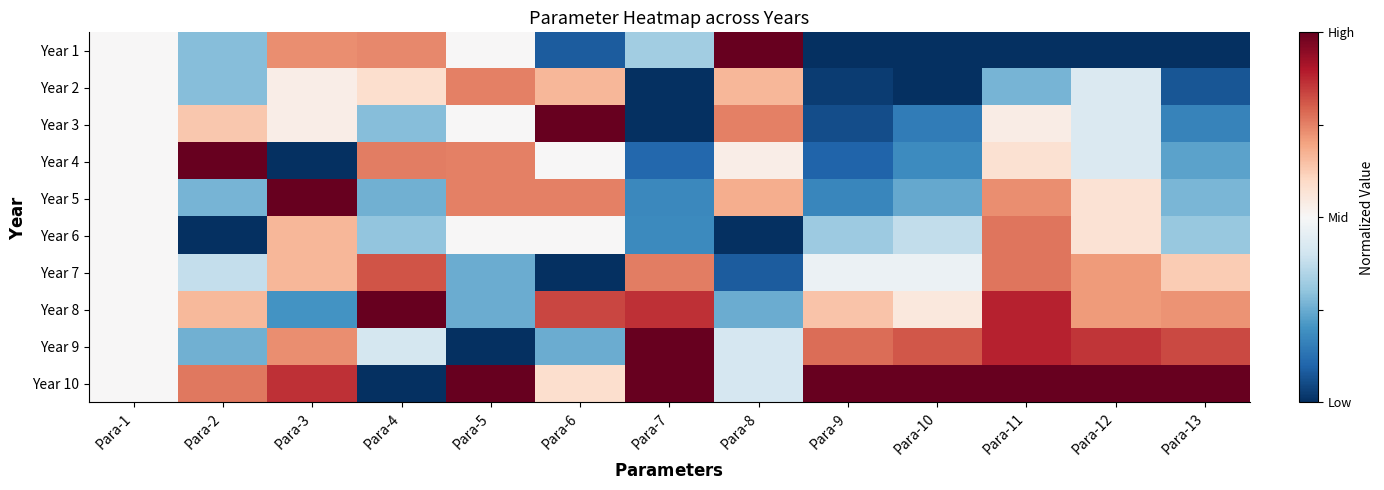

Reading left to right, extract all data points from this chart.

Year 1: Para-1=0.5	Para-2=0.3	Para-3=0.7	Para-4=0.7	Para-5=0.5	Para-6=0.1	Para-7=0.3	Para-8=1.0	Para-9=0.0	Para-10=0.0	Para-11=0.0	Para-12=0.0	Para-13=0.0
Year 2: Para-1=0.5	Para-2=0.3	Para-3=0.5	Para-4=0.6	Para-5=0.8	Para-6=0.7	Para-7=0.0	Para-8=0.7	Para-9=0.0	Para-10=0.0	Para-11=0.3	Para-12=0.4	Para-13=0.1
Year 3: Para-1=0.5	Para-2=0.6	Para-3=0.5	Para-4=0.3	Para-5=0.5	Para-6=1.0	Para-7=0.0	Para-8=0.8	Para-9=0.1	Para-10=0.1	Para-11=0.5	Para-12=0.4	Para-13=0.2
Year 4: Para-1=0.5	Para-2=1.0	Para-3=0.0	Para-4=0.8	Para-5=0.8	Para-6=0.5	Para-7=0.1	Para-8=0.5	Para-9=0.1	Para-10=0.2	Para-11=0.6	Para-12=0.4	Para-13=0.2
Year 5: Para-1=0.5	Para-2=0.3	Para-3=1.0	Para-4=0.3	Para-5=0.8	Para-6=0.8	Para-7=0.2	Para-8=0.7	Para-9=0.2	Para-10=0.2	Para-11=0.7	Para-12=0.6	Para-13=0.3
Year 6: Para-1=0.5	Para-2=0.0	Para-3=0.7	Para-4=0.3	Para-5=0.5	Para-6=0.5	Para-7=0.2	Para-8=0.0	Para-9=0.3	Para-10=0.4	Para-11=0.8	Para-12=0.6	Para-13=0.3
Year 7: Para-1=0.5	Para-2=0.4	Para-3=0.7	Para-4=0.8	Para-5=0.2	Para-6=0.0	Para-7=0.8	Para-8=0.1	Para-9=0.5	Para-10=0.5	Para-11=0.8	Para-12=0.7	Para-13=0.6
Year 8: Para-1=0.5	Para-2=0.7	Para-3=0.2	Para-4=1.0	Para-5=0.2	Para-6=0.8	Para-7=0.9	Para-8=0.2	Para-9=0.6	Para-10=0.6	Para-11=0.9	Para-12=0.7	Para-13=0.7
Year 9: Para-1=0.5	Para-2=0.3	Para-3=0.7	Para-4=0.4	Para-5=0.0	Para-6=0.2	Para-7=1.0	Para-8=0.4	Para-9=0.8	Para-10=0.8	Para-11=0.9	Para-12=0.9	Para-13=0.8
Year 10: Para-1=0.5	Para-2=0.8	Para-3=0.9	Para-4=0.0	Para-5=1.0	Para-6=0.6	Para-7=1.0	Para-8=0.4	Para-9=1.0	Para-10=1.0	Para-11=1.0	Para-12=1.0	Para-13=1.0